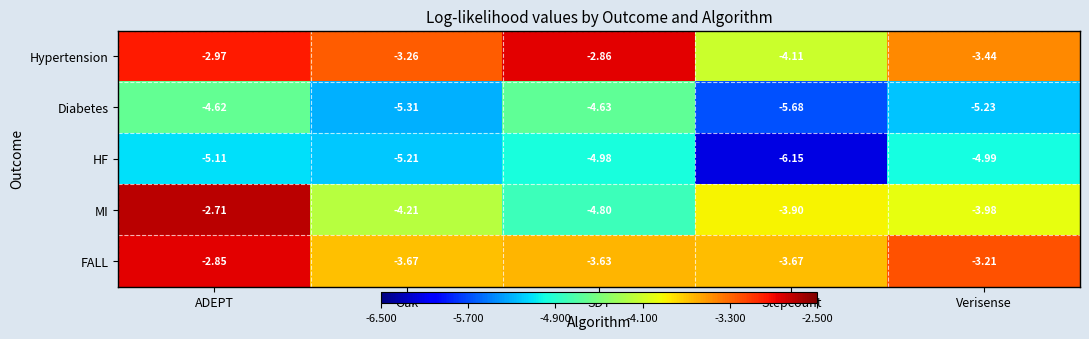

At which label is Hypertension closest to -3?

ADEPT